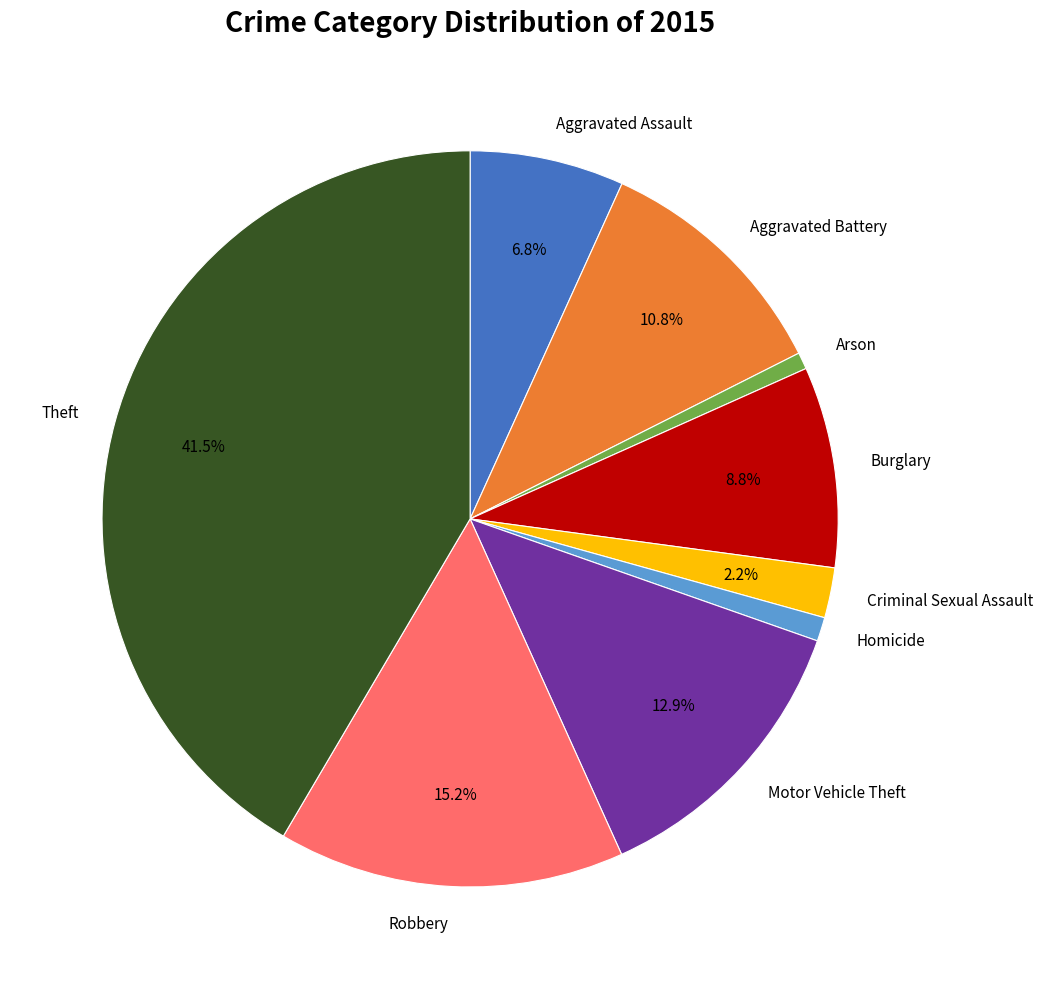

Does Criminal Sexual Assault represent more than half of the total?

No